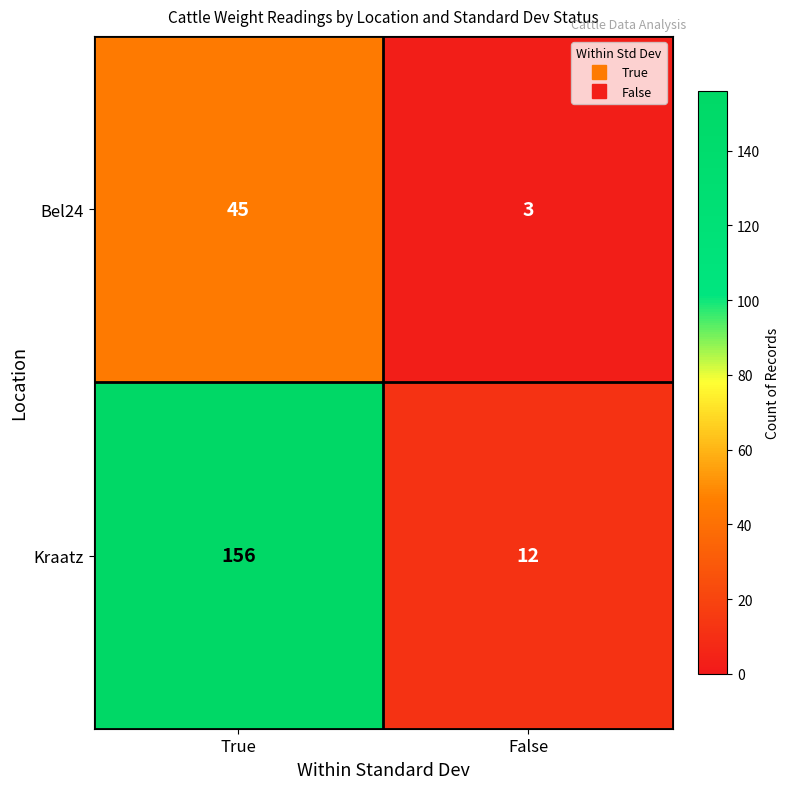

What value does the Kraatz series have at False?

12